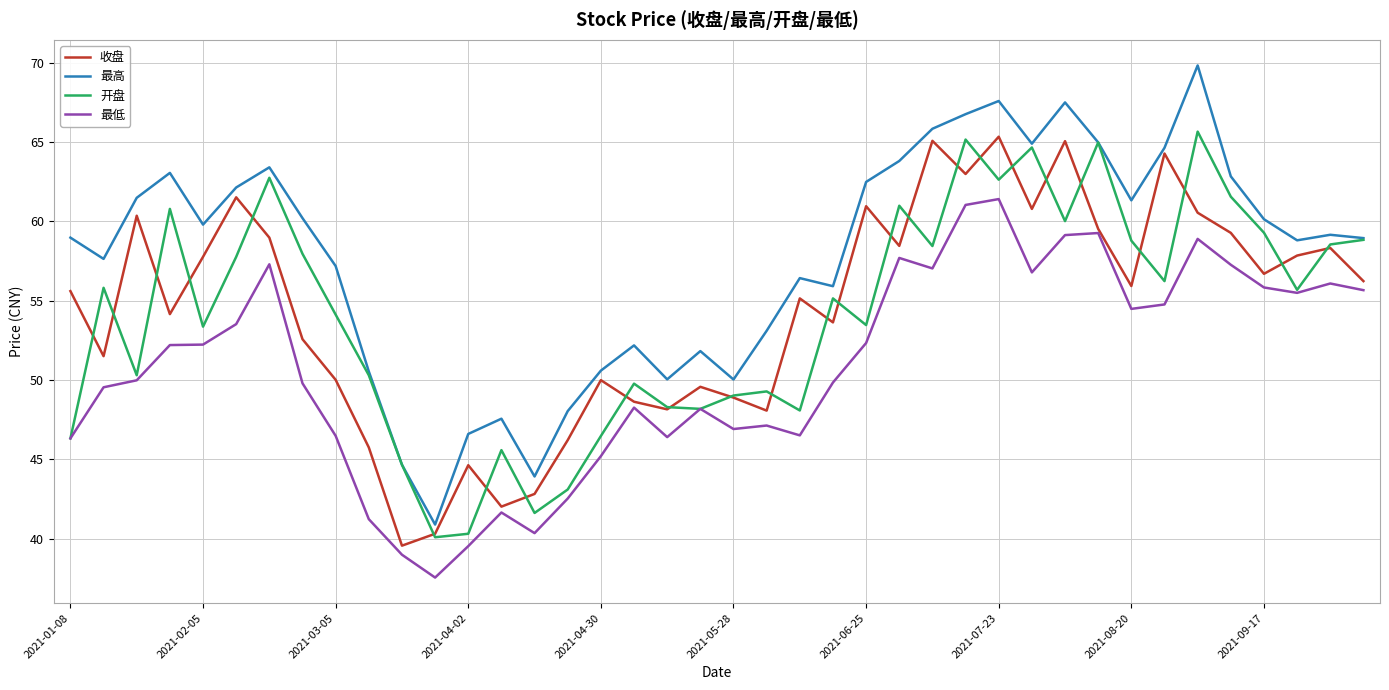

How many interior local valleys does the 最高 series have?

10